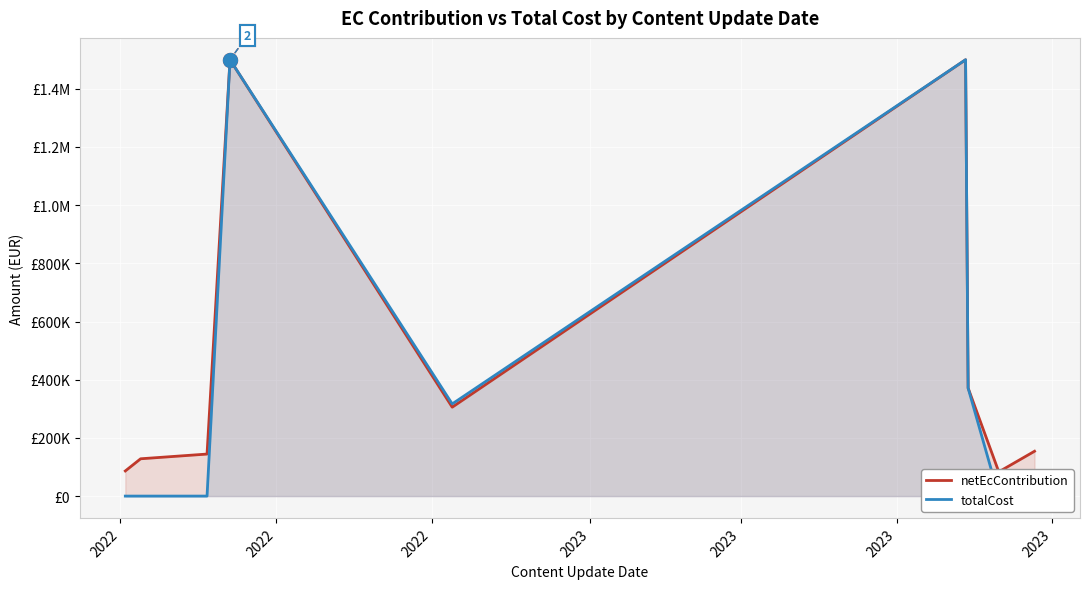

Is the value of totalCost at 2023 greater than the value of netEcContribution at 7?

Yes